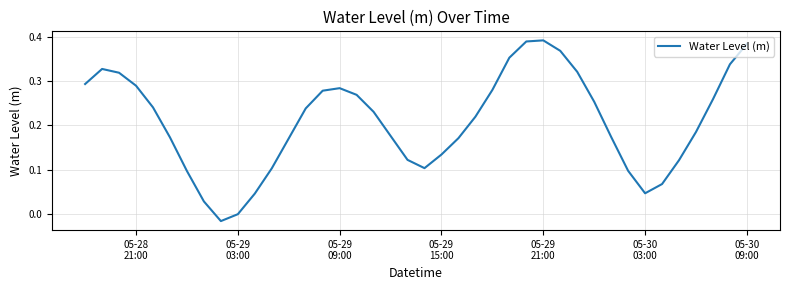

Is this an area chart (filled region under the line)?

No